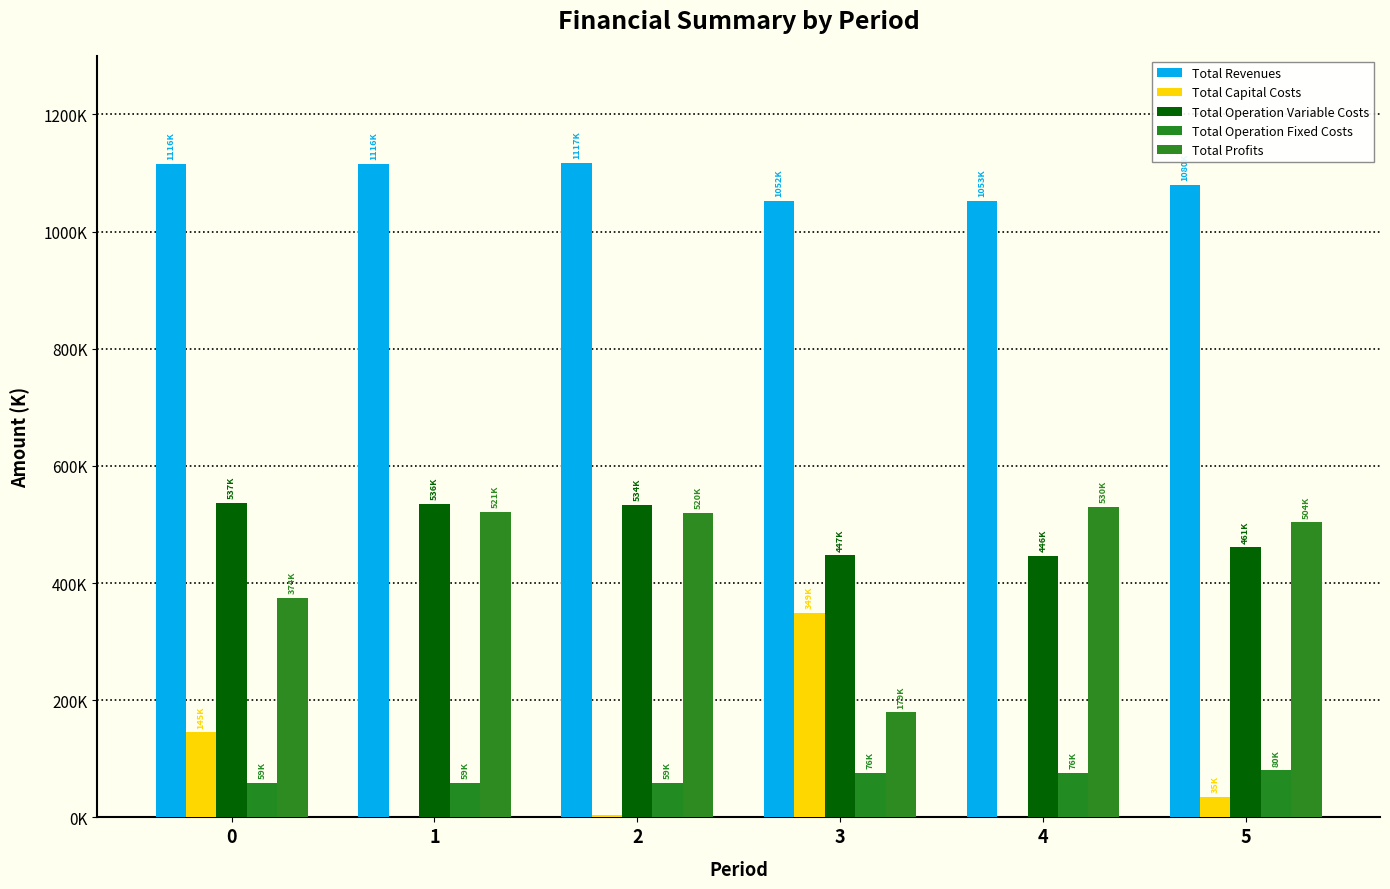

Are the bars horizontal?

No